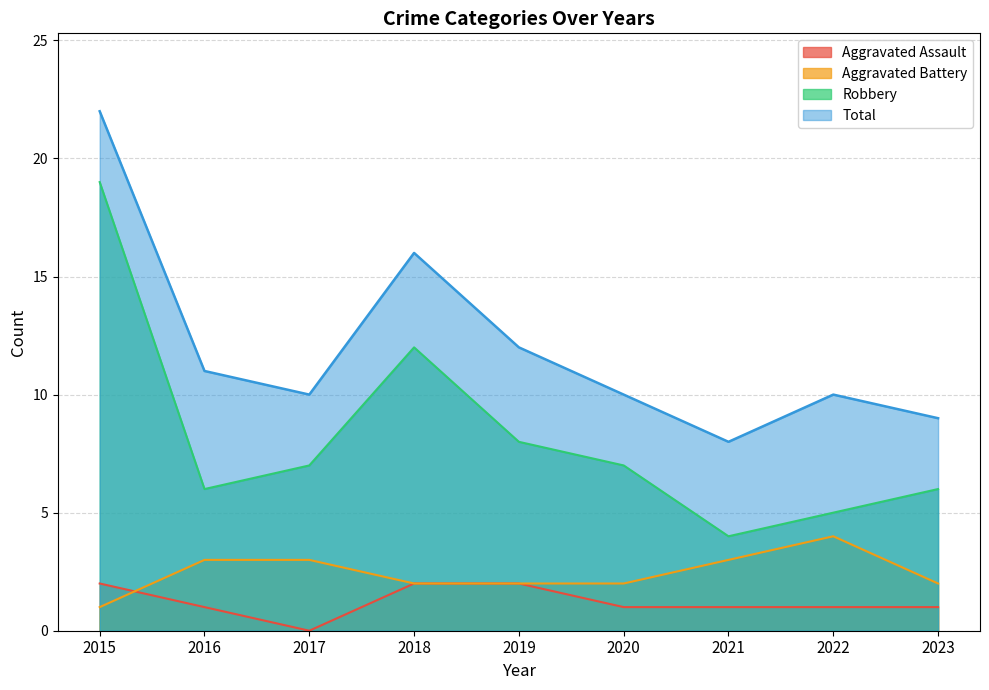

At which category does Robbery reach its first local peak?

2018